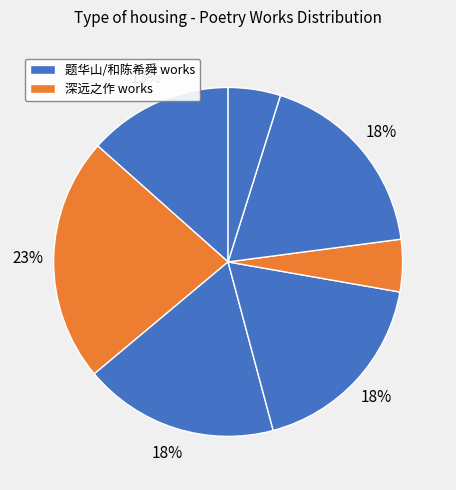

How many slices are in this pie chart?

7